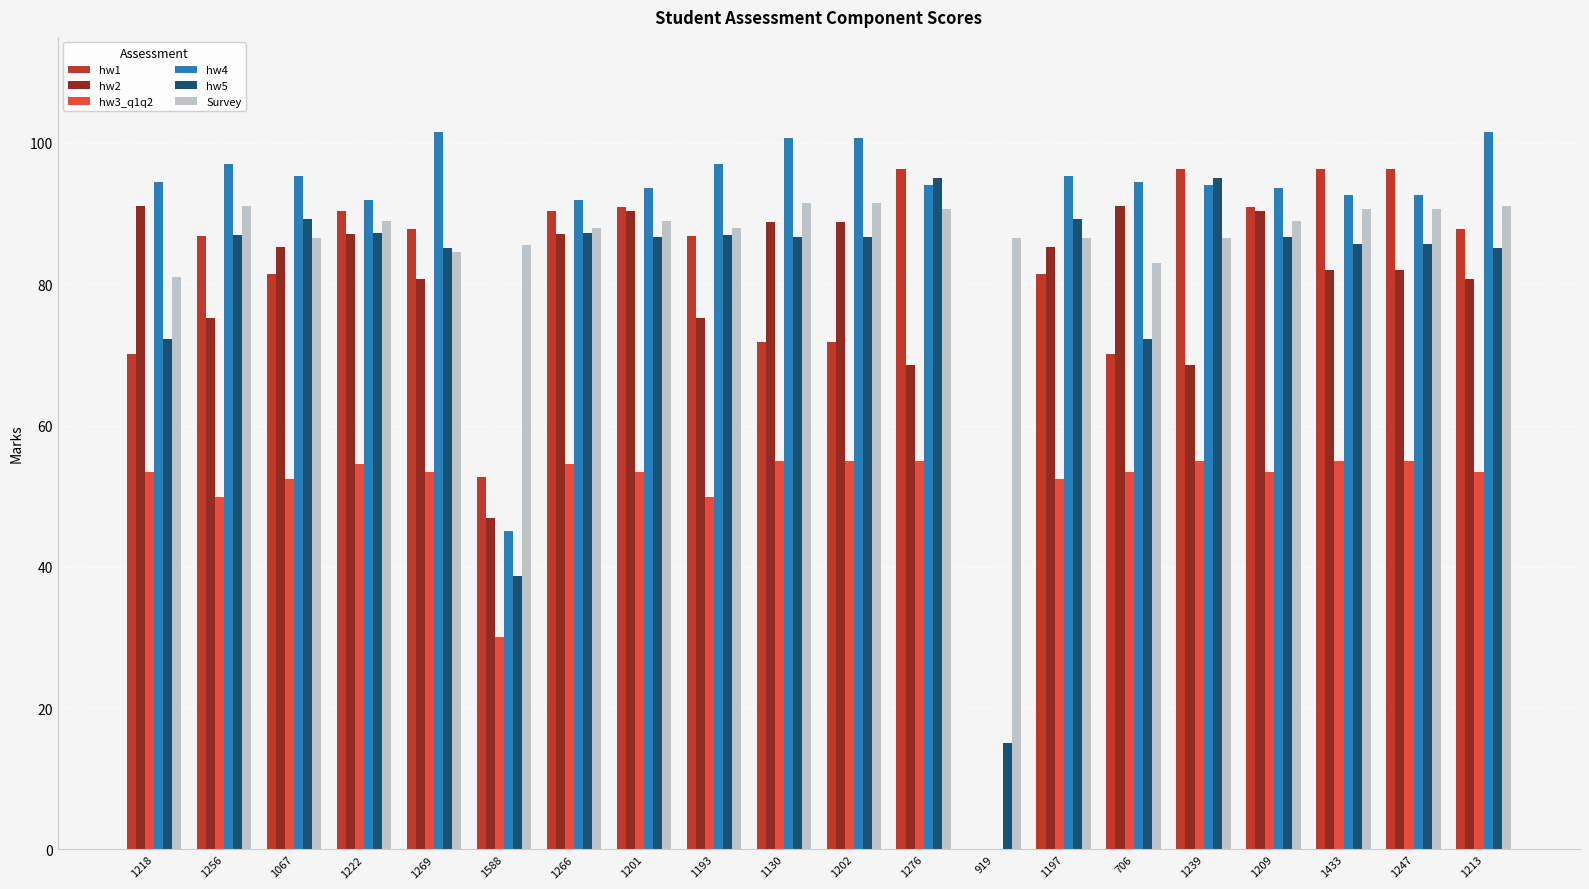

True or false: Survey has a value of 86.5 at 919.

True